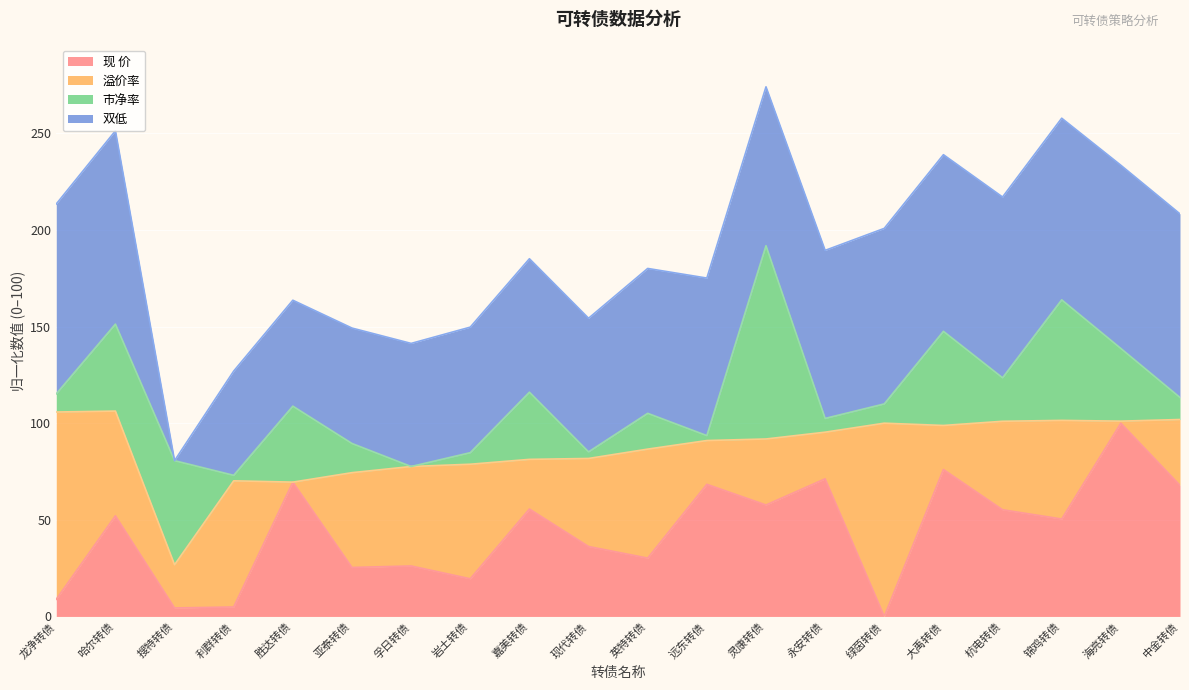

How many data points in 现 价 are above 52?

10